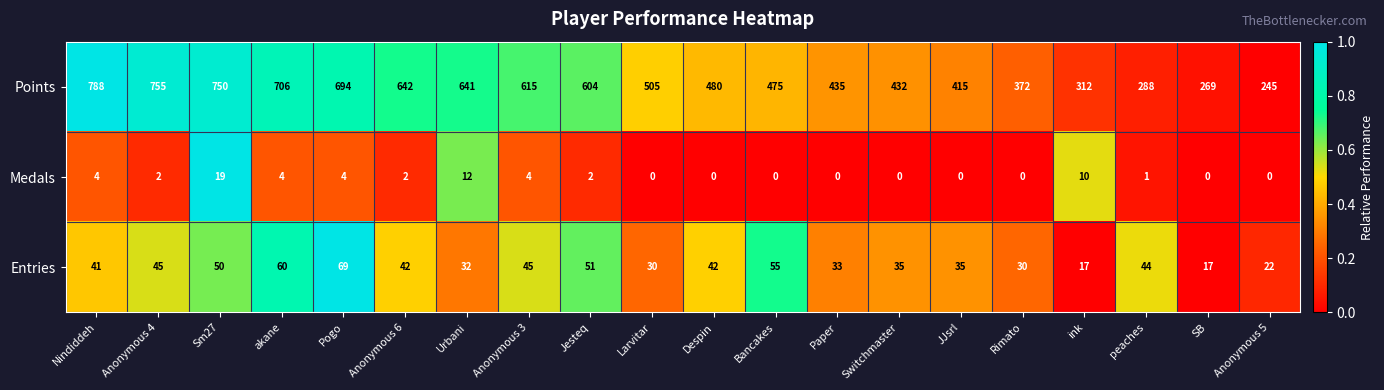

At which category is the sum across all series the highest?

Nindiddeh